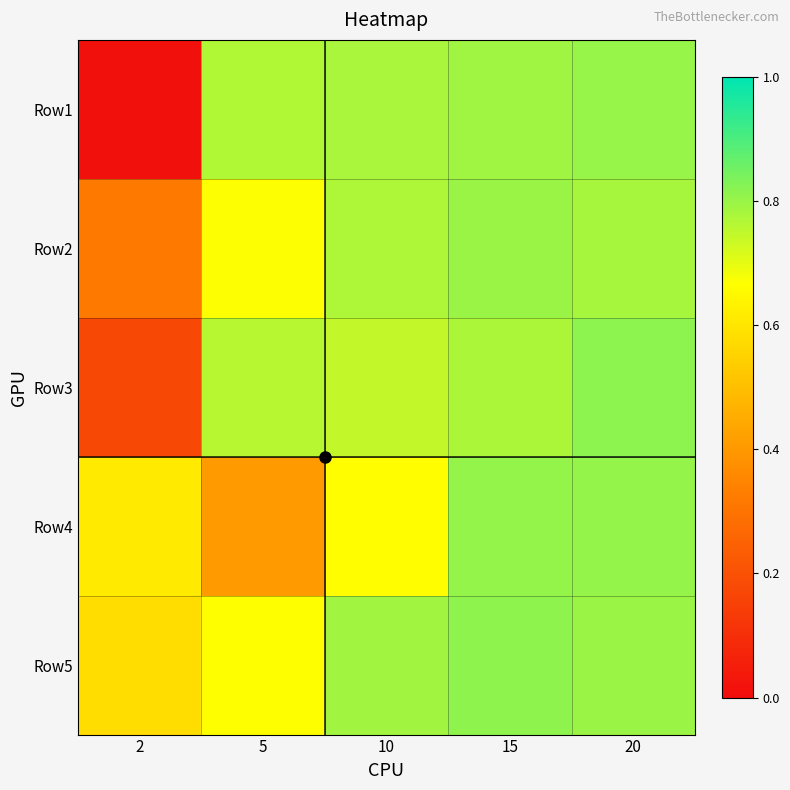

How many distinct data groups are displayed?

5